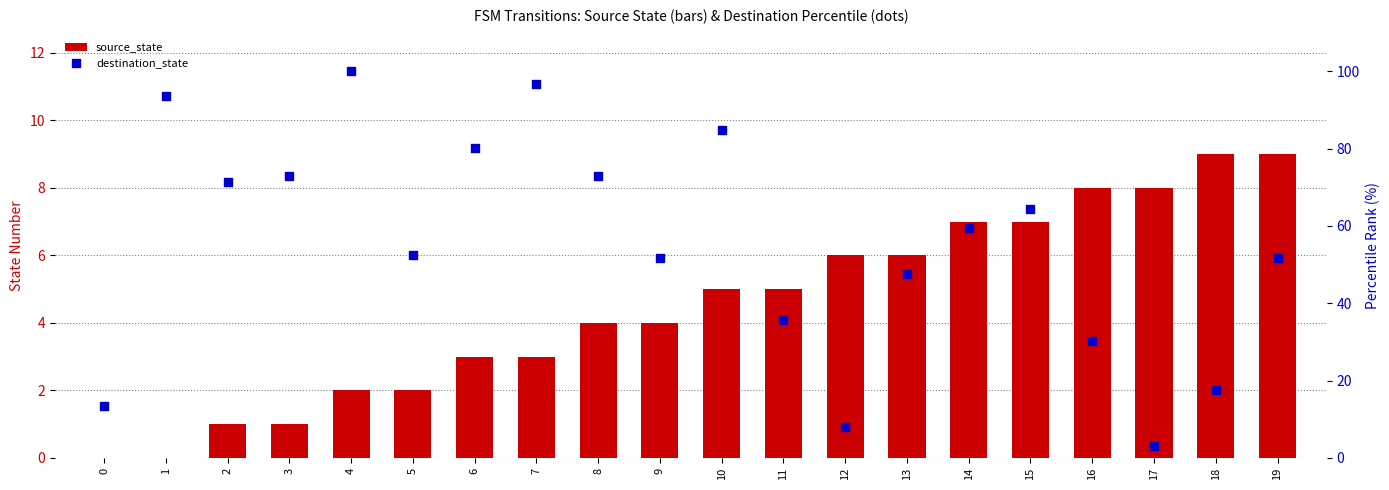

At how many categories does at least one series exceed 65?

8